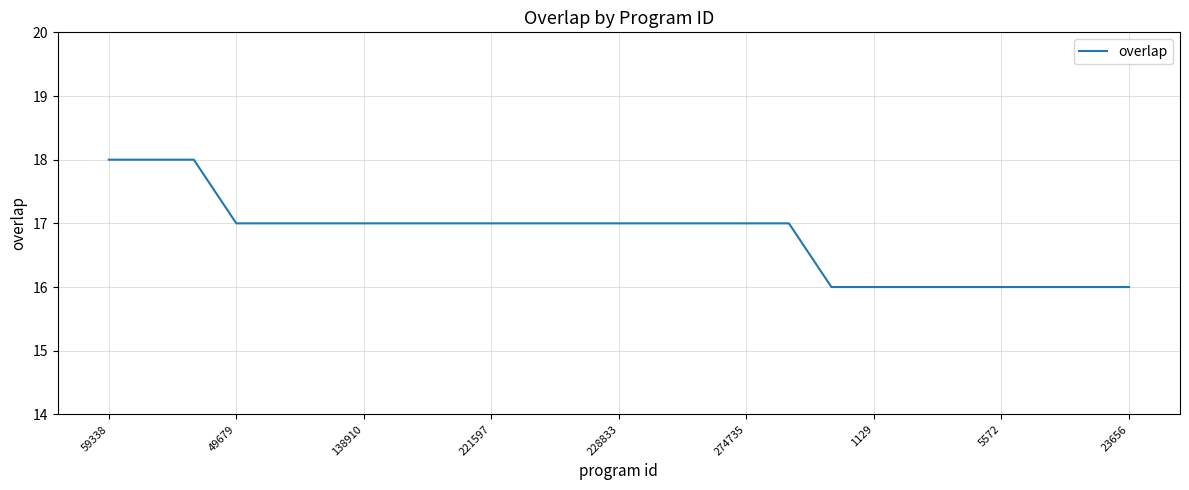

What is the smallest value displayed?

16